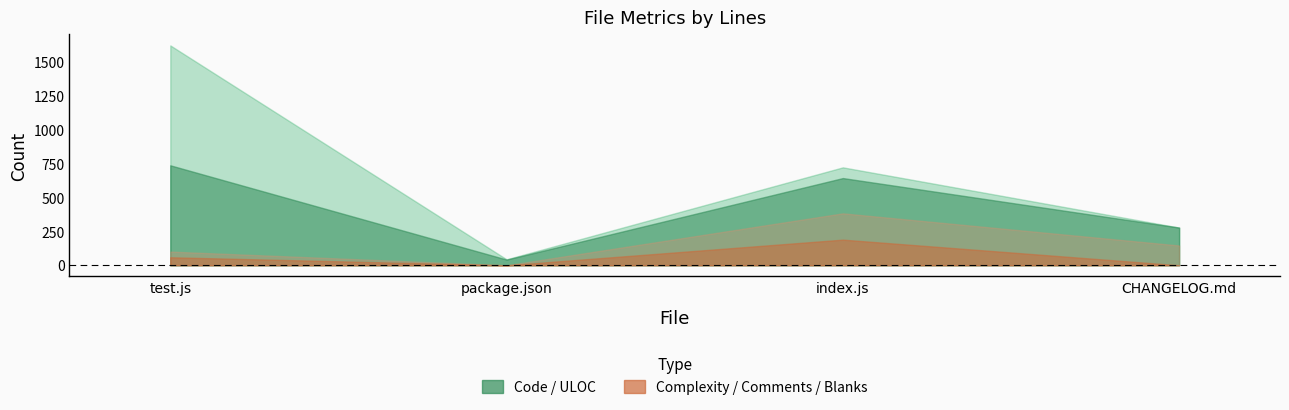

What is the average value of the Code series?

666